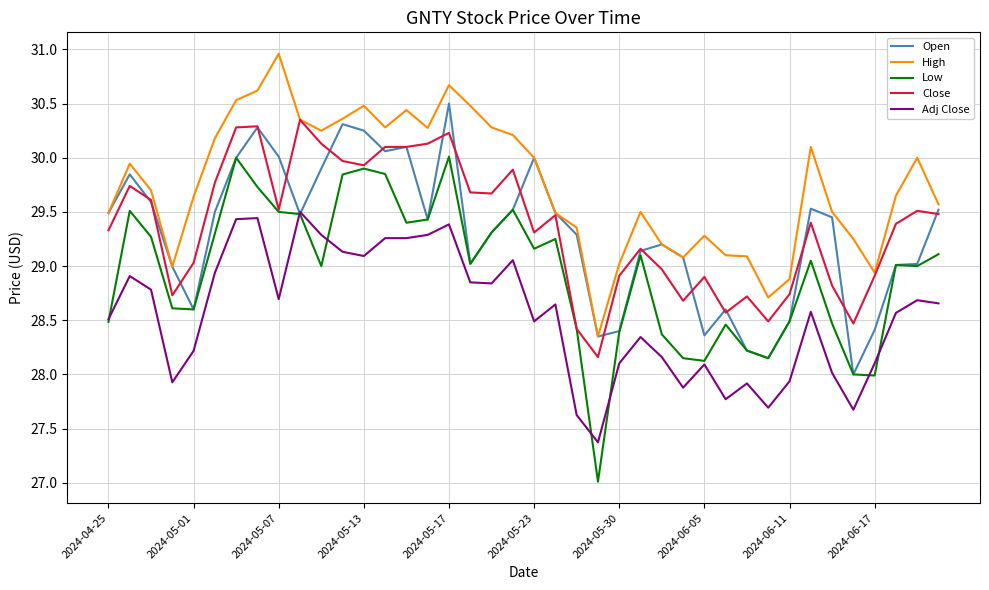

Count the number of categories in the chart.

40